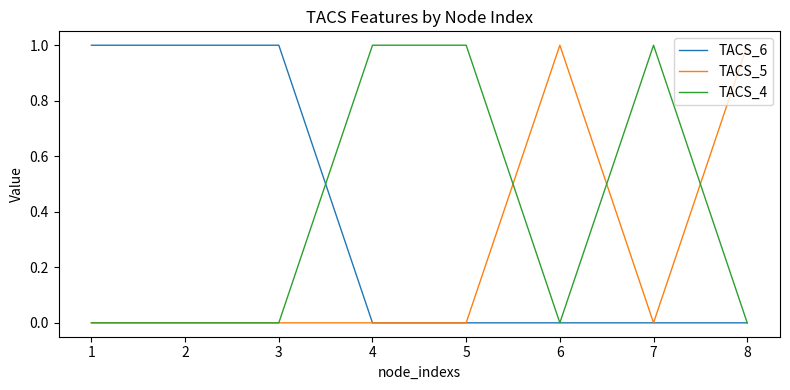

True or false: TACS_4 has a value of 0 at 1.

True